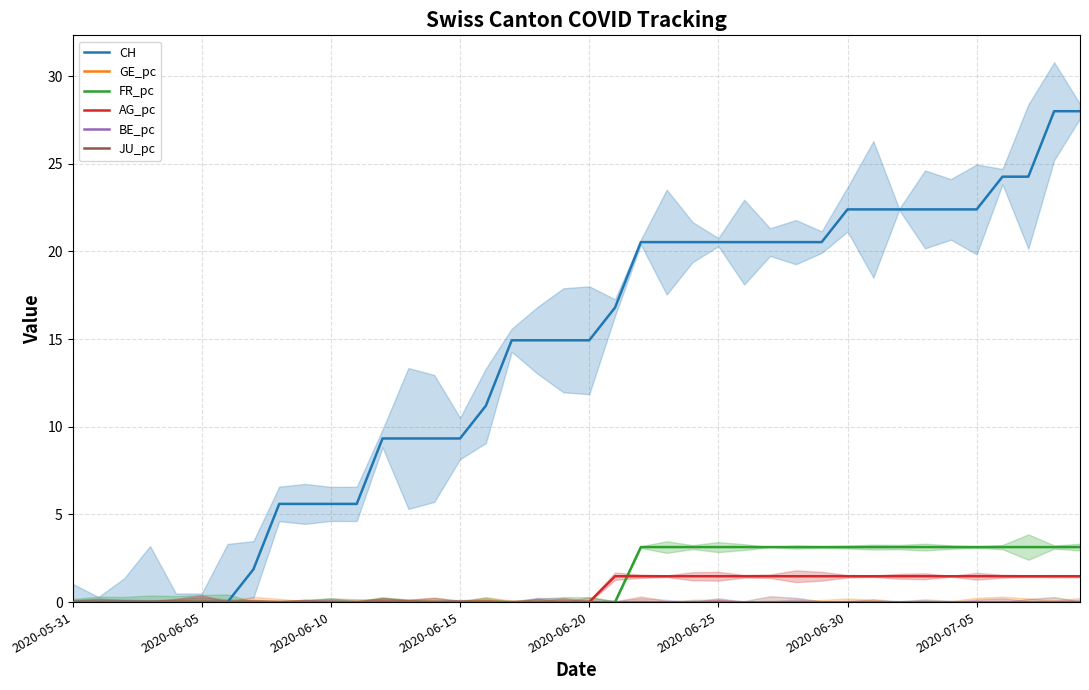

What is the maximum value shown in the chart?

28.0